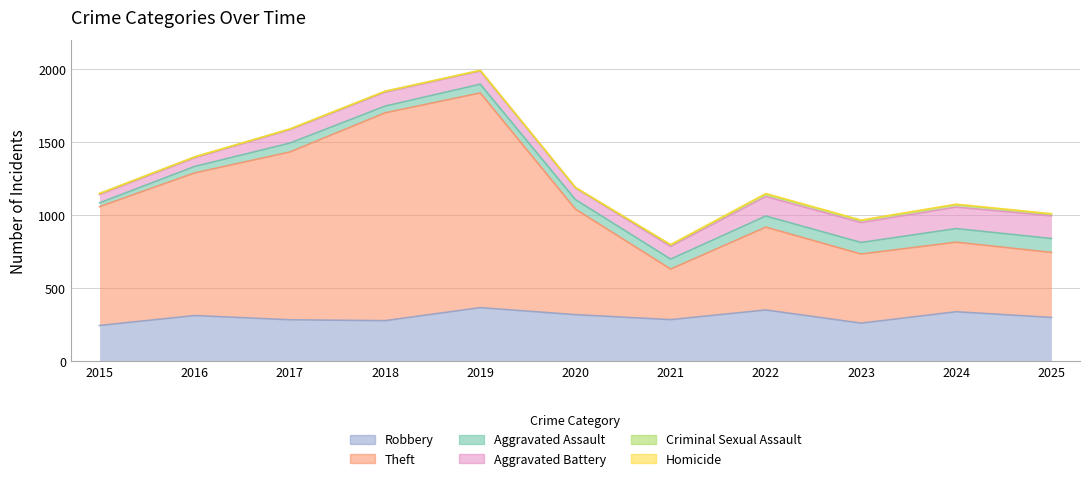

List the series in order of their peak value, lowest first.

Homicide, Criminal Sexual Assault, Aggravated Assault, Aggravated Battery, Robbery, Theft